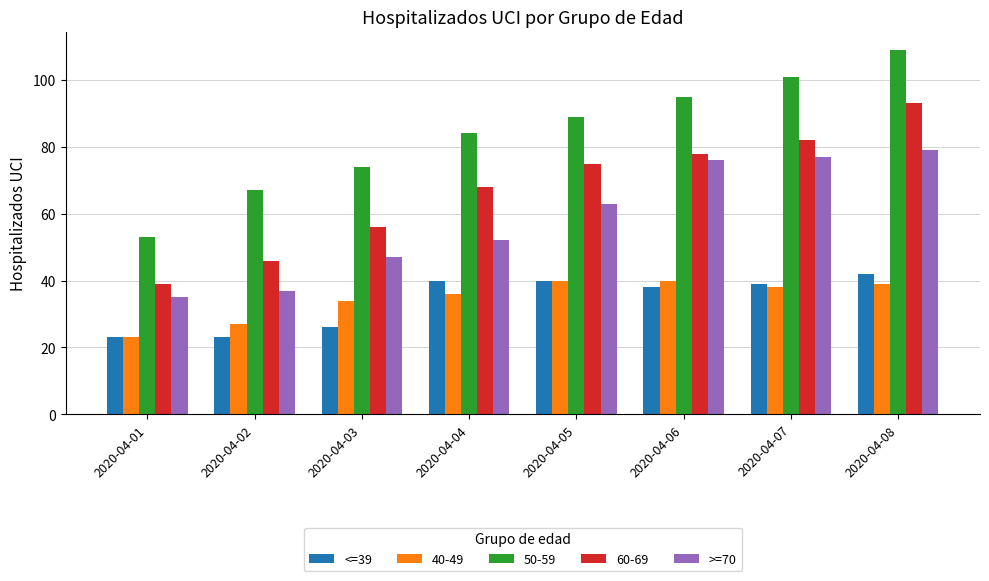

True or false: <=39 has a value of 69 at 2020-04-05.

False